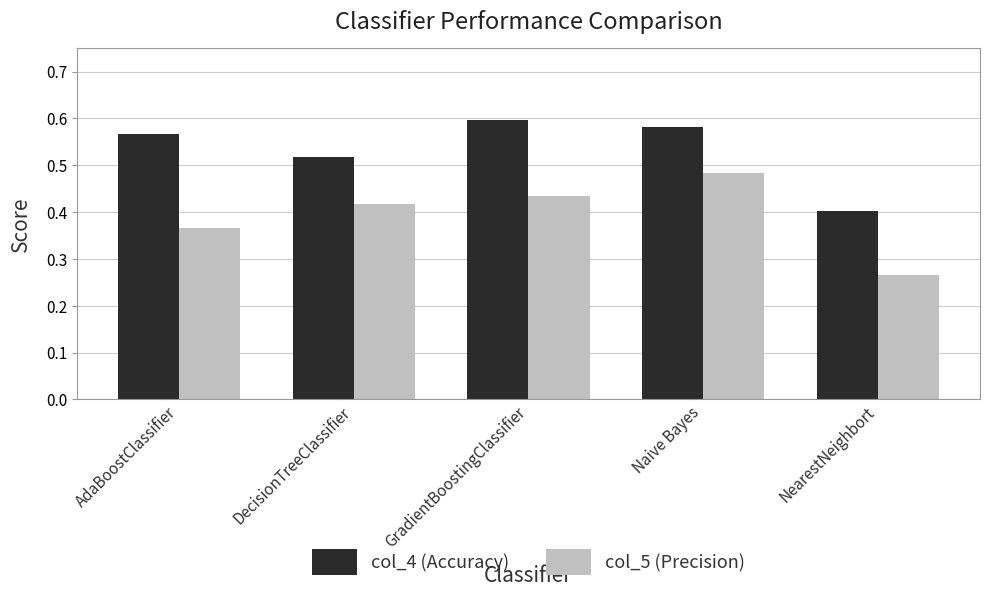

Does the chart contain stacked bars?

No